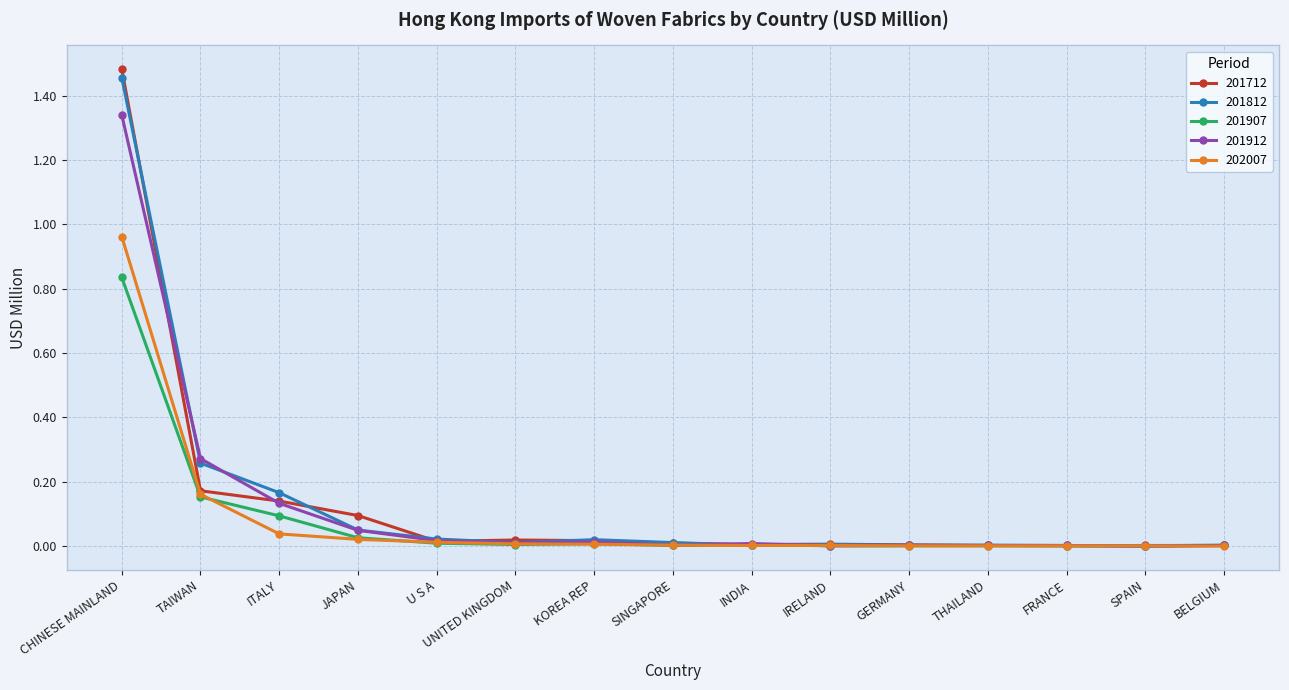

Does the chart display data point markers on the line(s)?

Yes